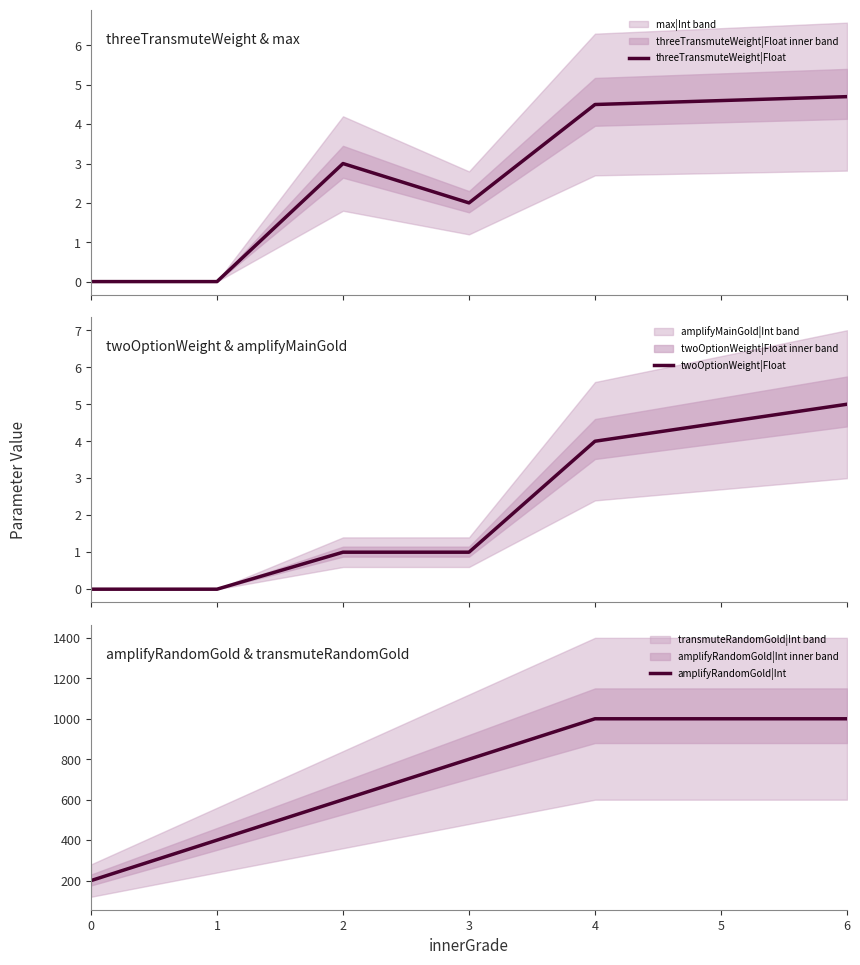

Is it true that amplifyRandomGold|Int equals 1041.1 at 3?

False